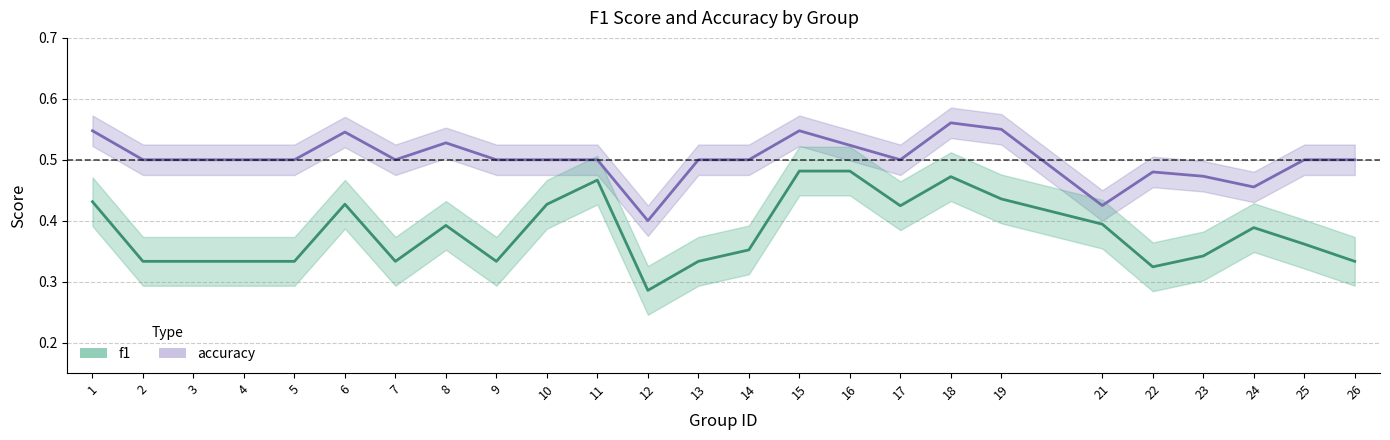

What are all the series names shown in the legend?

f1, accuracy